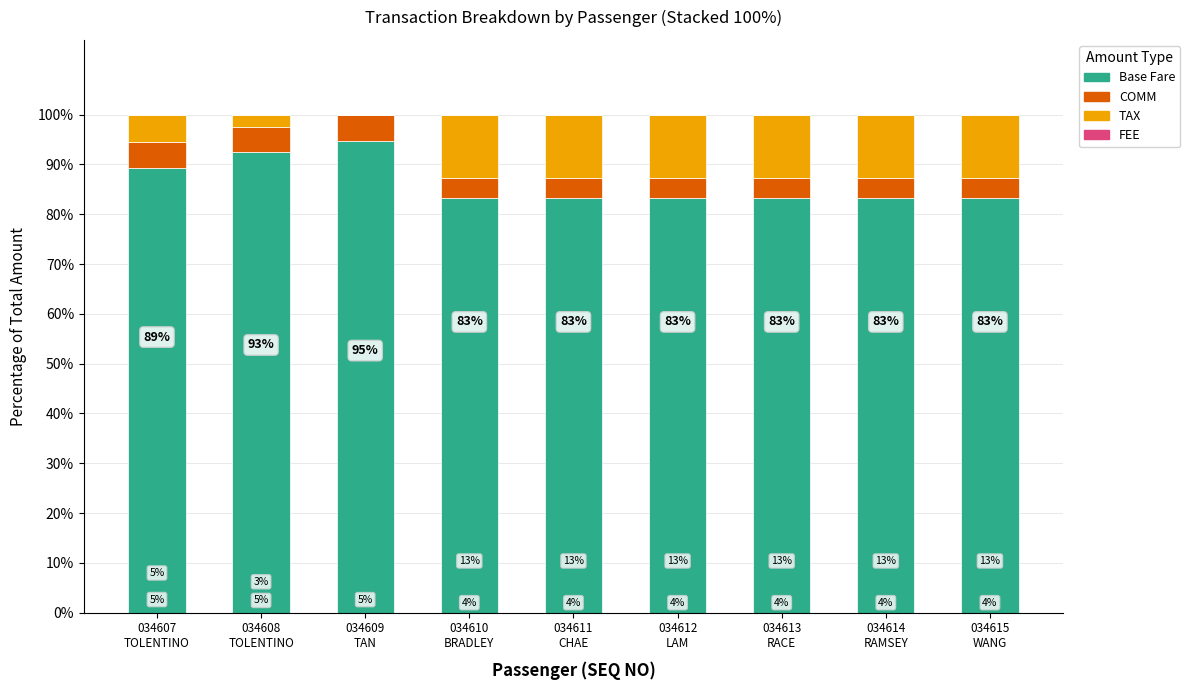

Are the bars grouped side by side (vs. stacked)?

No